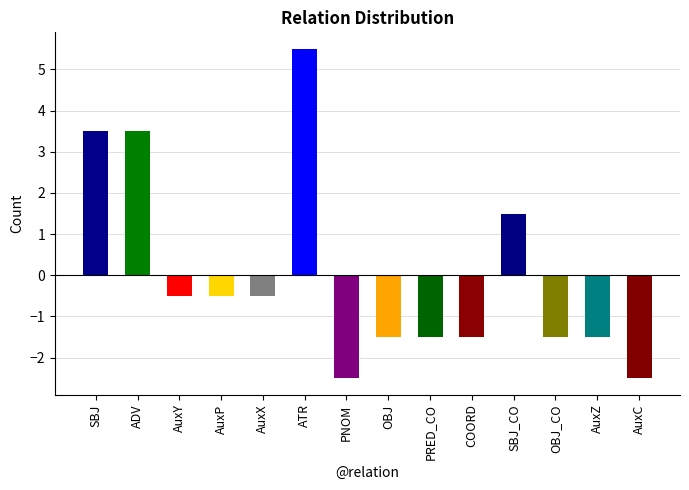

Reading right to left, list all the values displayed in this chart.

AuxC=-2.5	AuxZ=-1.5	OBJ_CO=-1.5	SBJ_CO=1.5	COORD=-1.5	PRED_CO=-1.5	OBJ=-1.5	PNOM=-2.5	ATR=5.5	AuxX=-0.5	AuxP=-0.5	AuxY=-0.5	ADV=3.5	SBJ=3.5